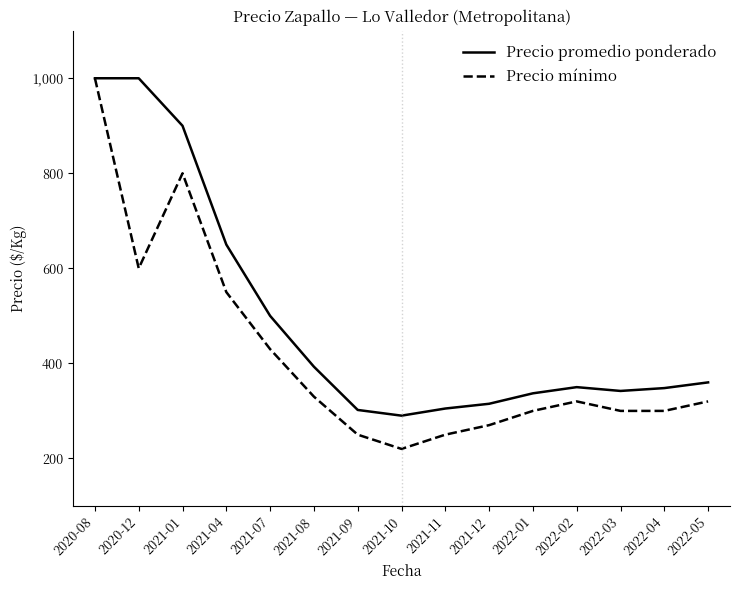

Which series has the widest spread of values?

Precio mínimo